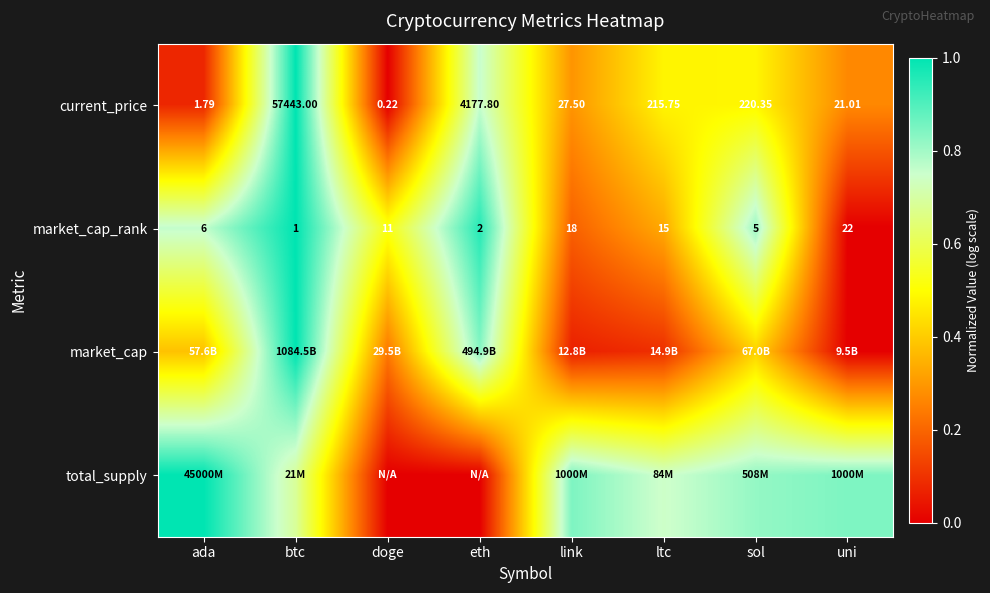

Where is market_cap_rank nearest to the value 11?

doge